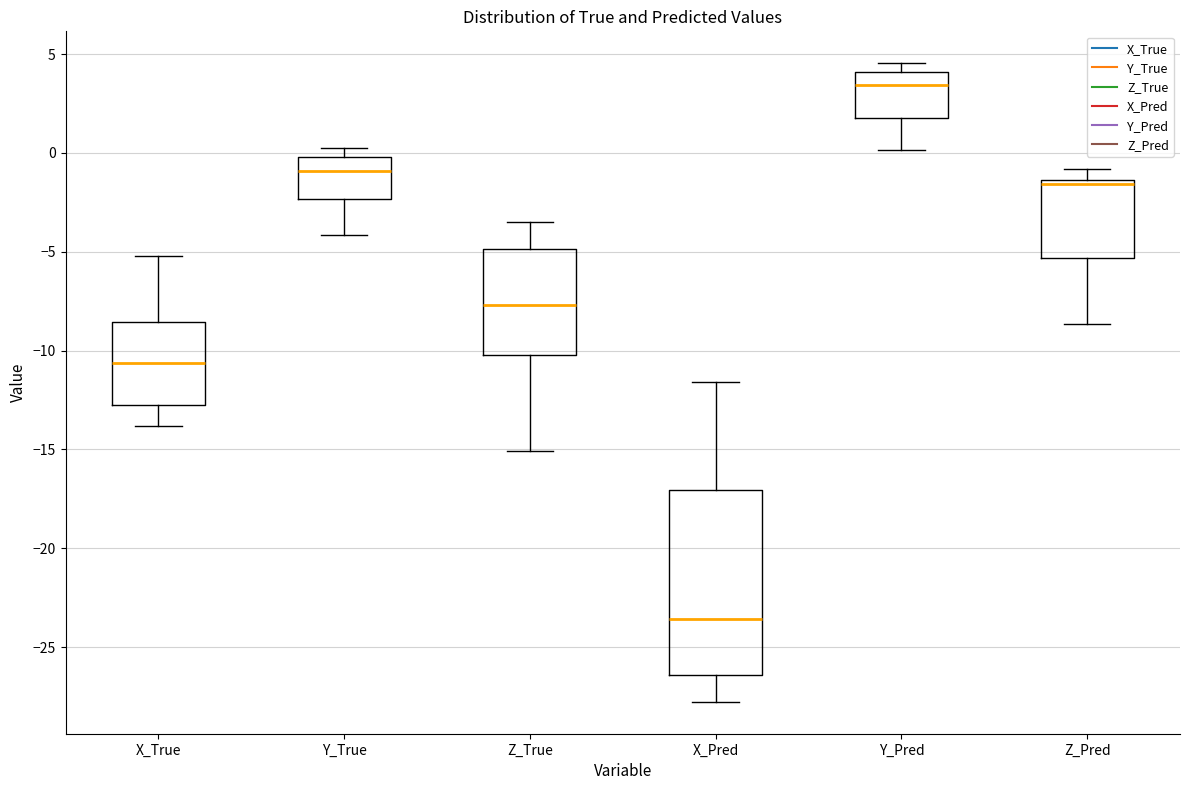

Where does the lower whisker of the box for X_Pred end on the y-axis? The values are not printed on the chart, so give them approximately, as read against the axis.

-28.0